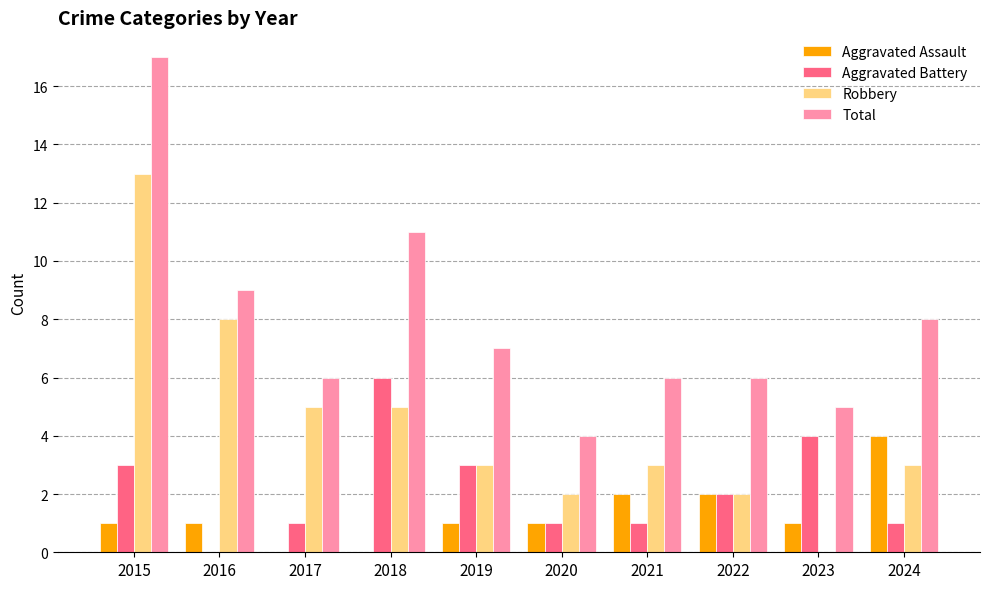

True or false: Total has a value of 17 at 2015.

True